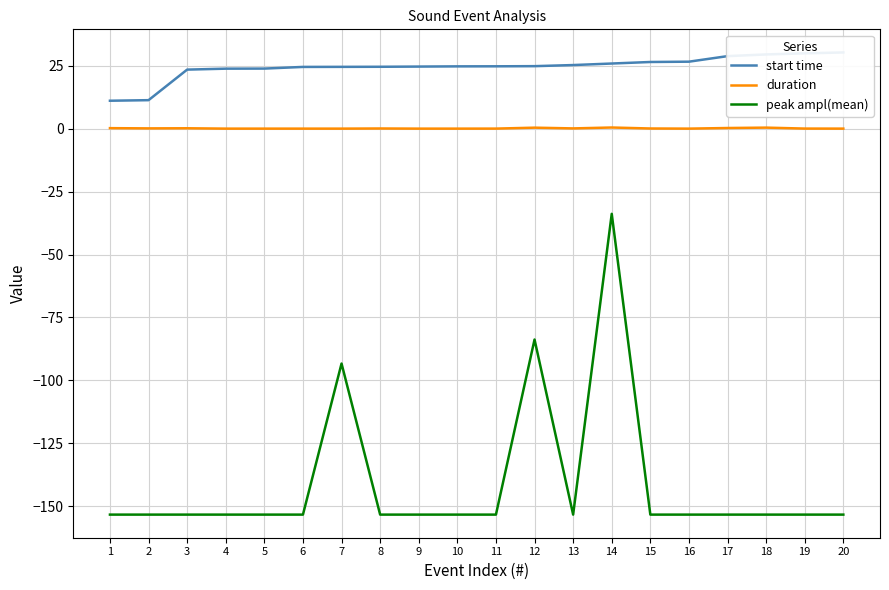

True or false: start time and peak ampl(mean) cross at least once.

False